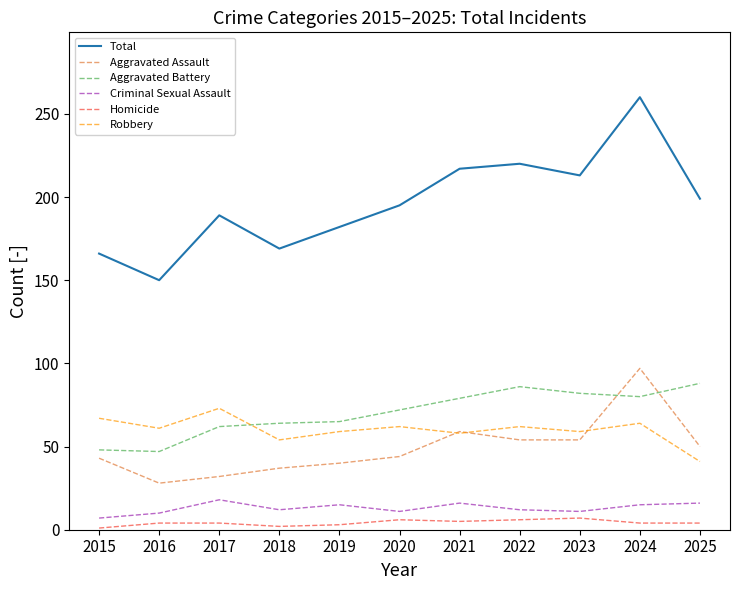

True or false: Total and Criminal Sexual Assault intersect in this chart.

False